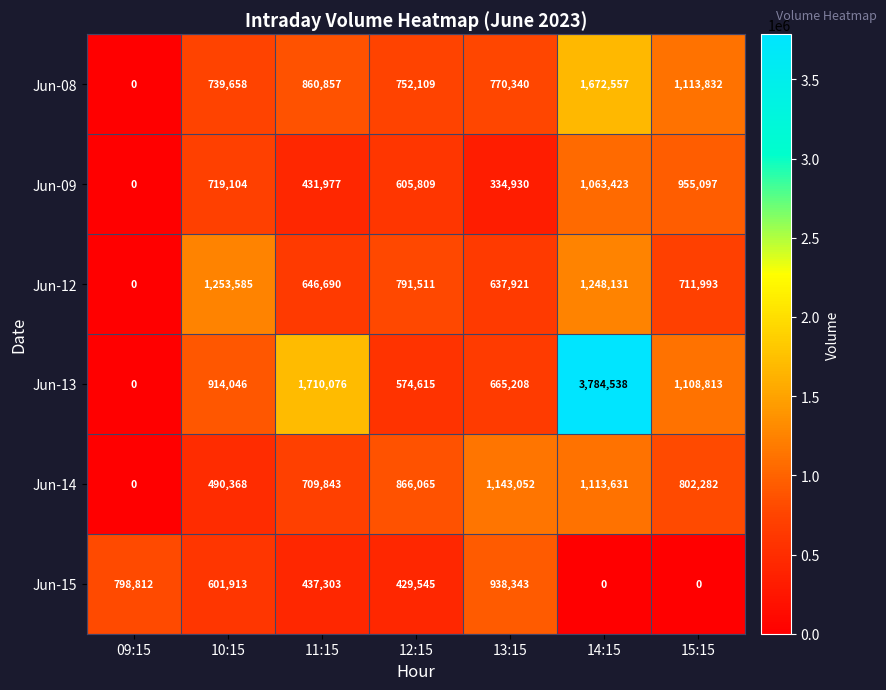

Where is Jun-12 nearest to the value 626792?

13:15